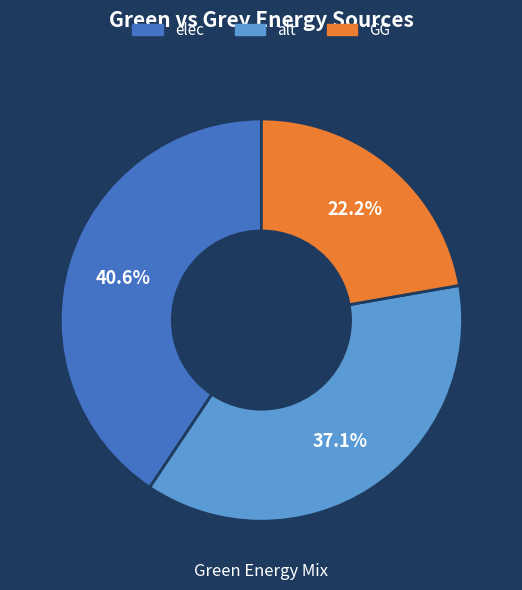

Is there a majority slice in this chart?

No